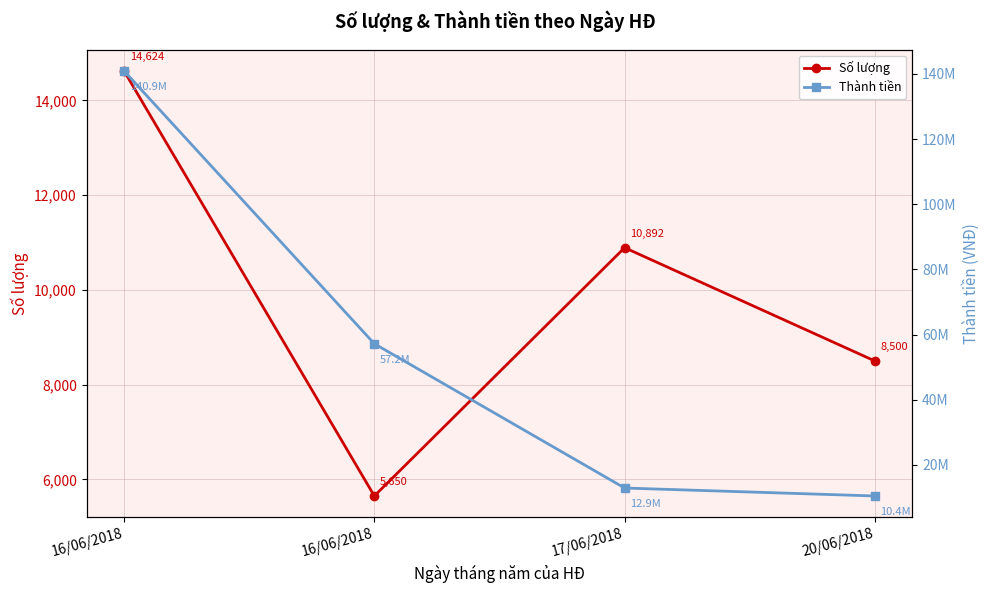

At which label does Số lượng reach its peak?

16/06/2018